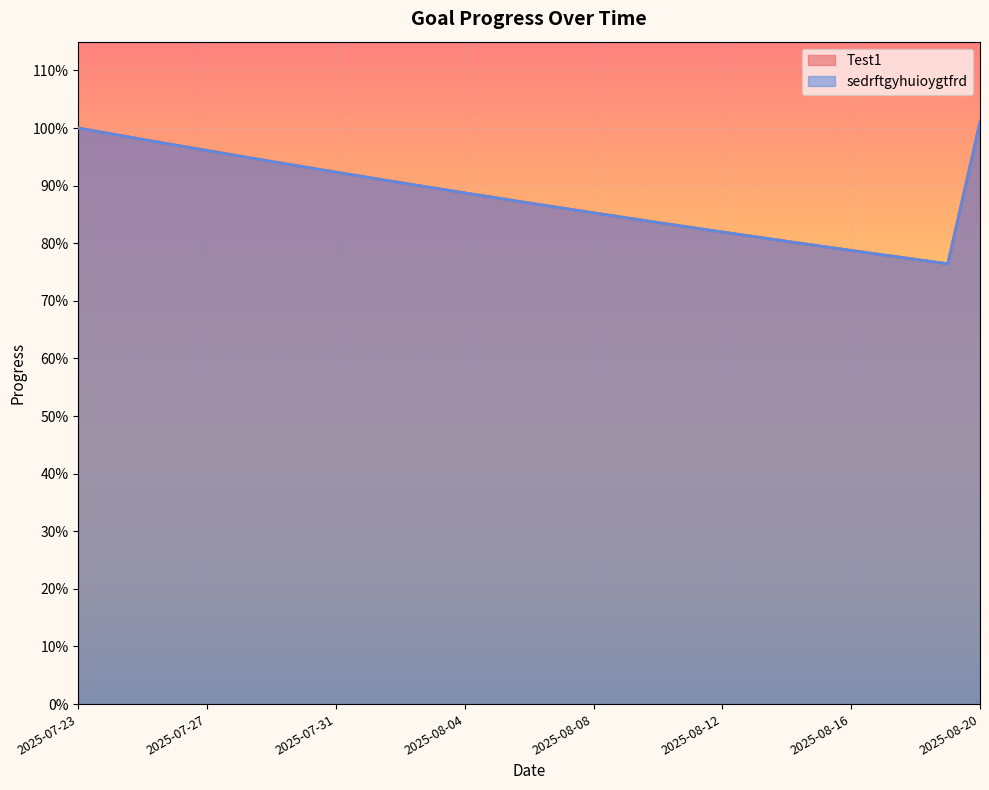

How many distinct data groups are displayed?

2